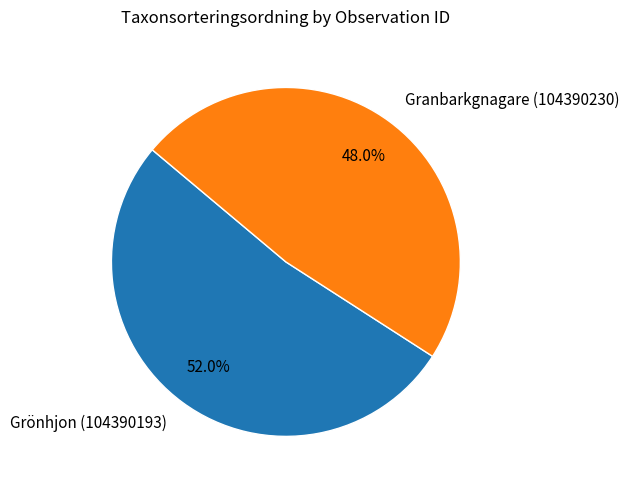

Which slice is the largest?

Grönhjon (104390193)